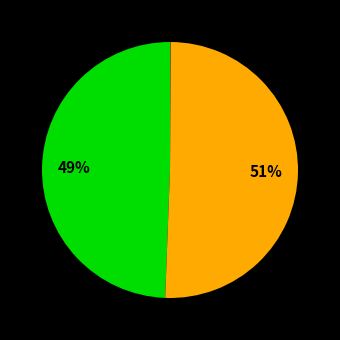

To the nearest percent, what is the difference between the largest and smallest slice percentages?

51%